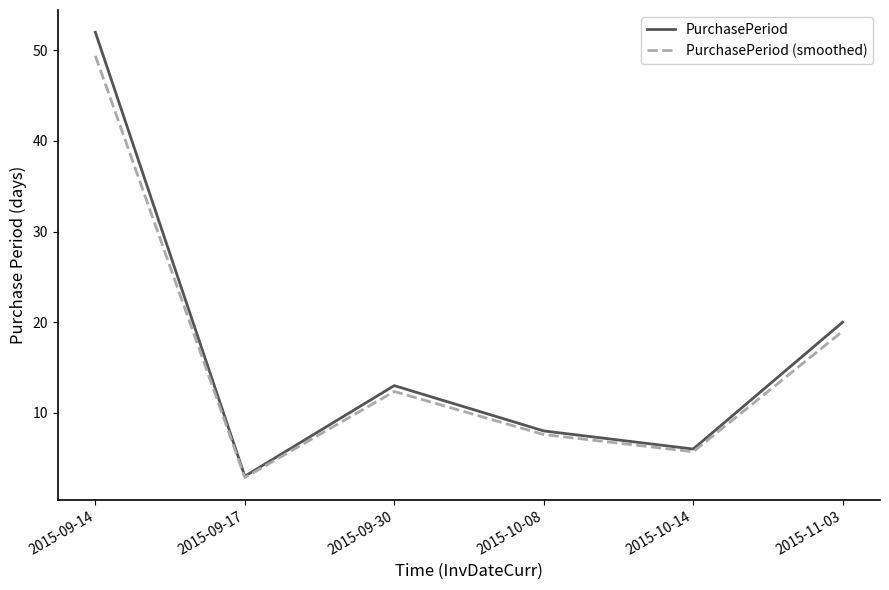

Which series changed the most between 2015-09-17 and 2015-10-14?

PurchasePeriod